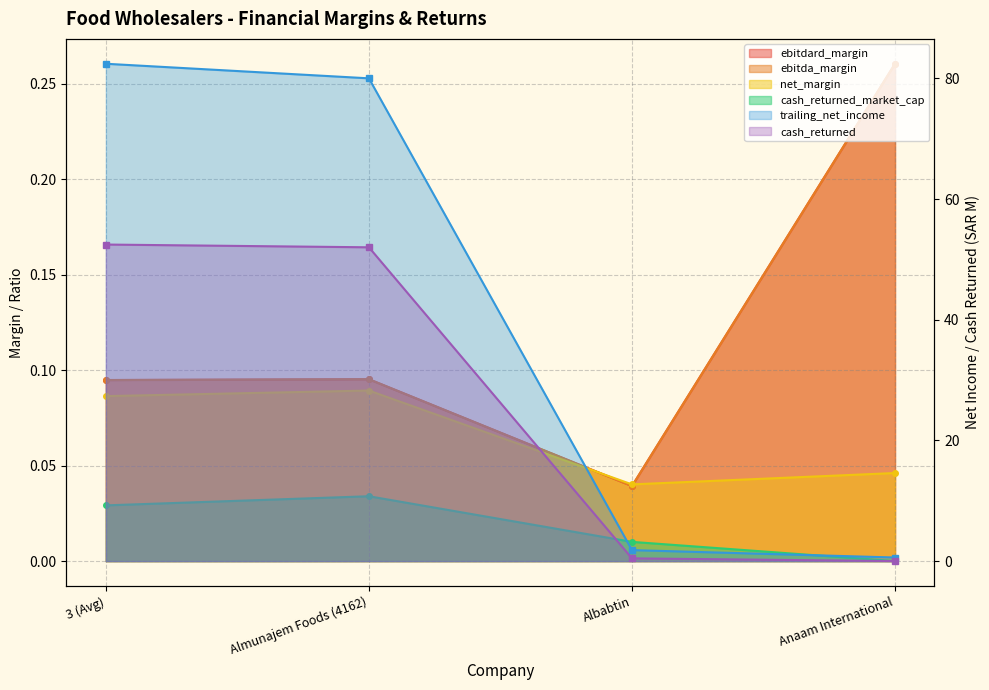

How many values in the trailing_net_income series are below 80?

2